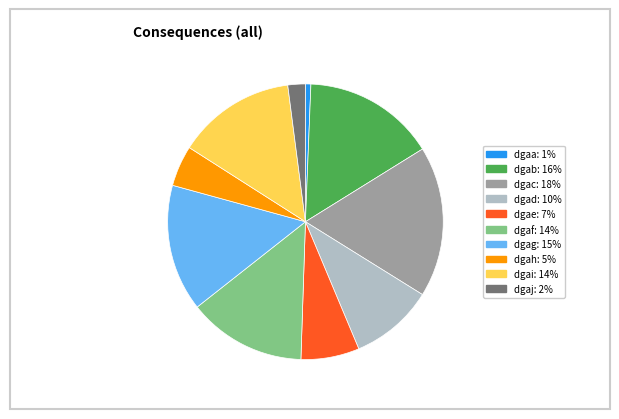

Combined, do dgae: 7% and dgai: 14% account for over 50%?

No